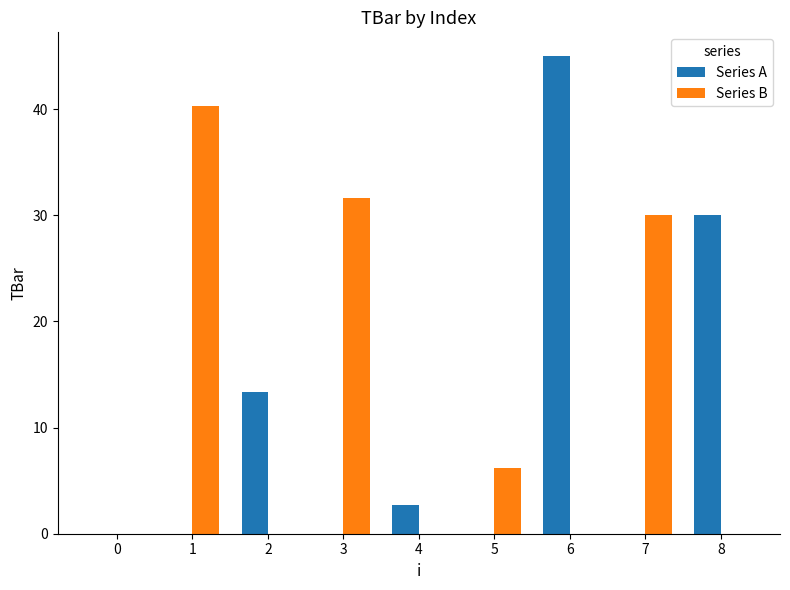

Reading left to right, list all the values displayed in this chart.

Series A: 0=0.0	1=0.0	2=13.4	3=0.0	4=2.7	5=0.0	6=45.0	7=0.0	8=30.0
Series B: 0=0.0	1=40.3	2=0.0	3=31.6	4=0.0	5=6.2	6=0.0	7=30.0	8=0.0